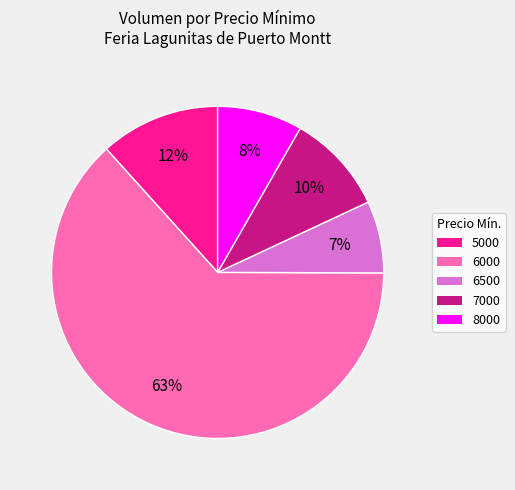

To the nearest percent, what portion does 6000 represent?

63%